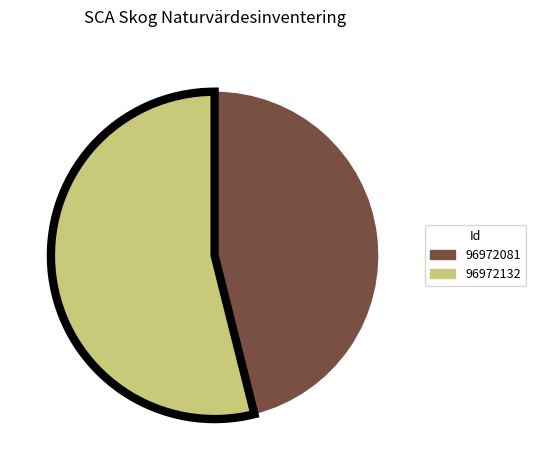

The 96972132 slice represents 54% of the pie. True or false?

True